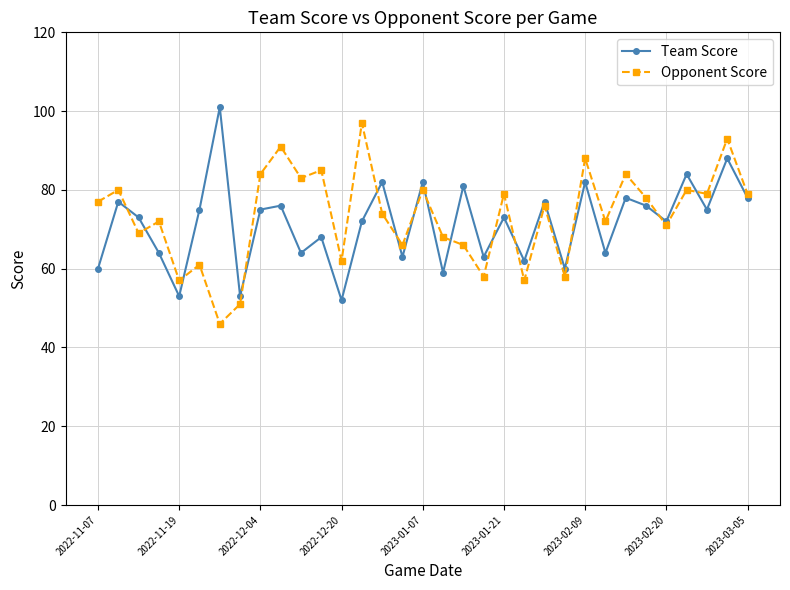

Is this an area chart (filled region under the line)?

No